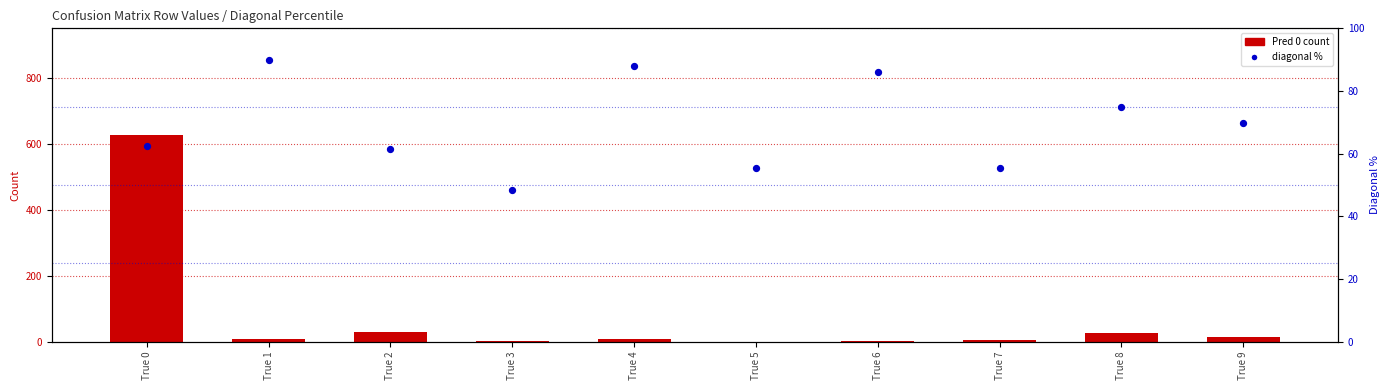

What are all the series names shown in the legend?

Pred 0 count, diagonal %